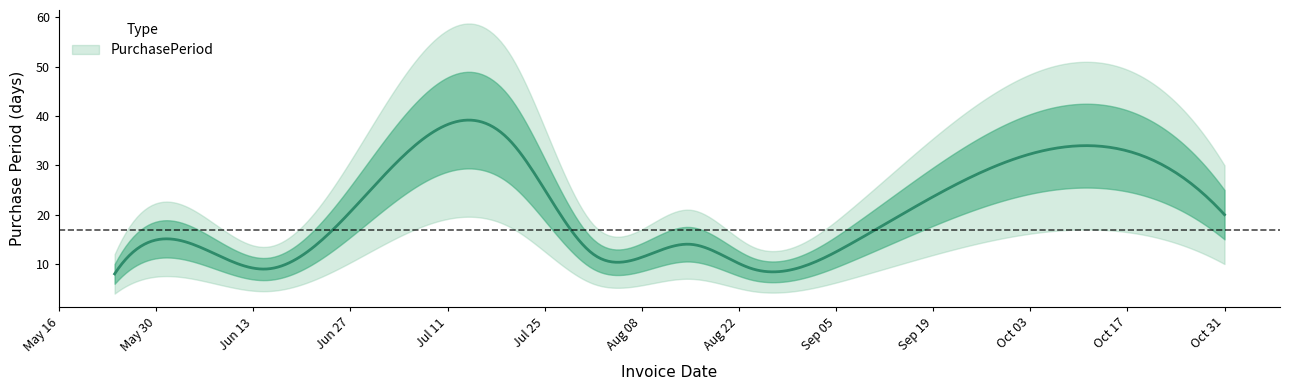

Count the number of values greater than 14.

3